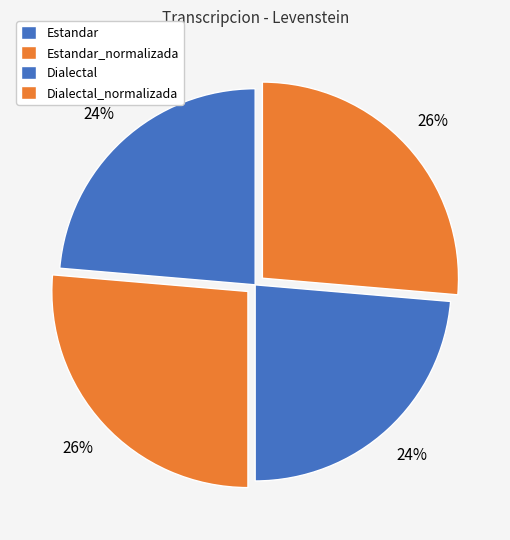

What is the change in value from Estandar to Estandar_normalizada?

+5.9